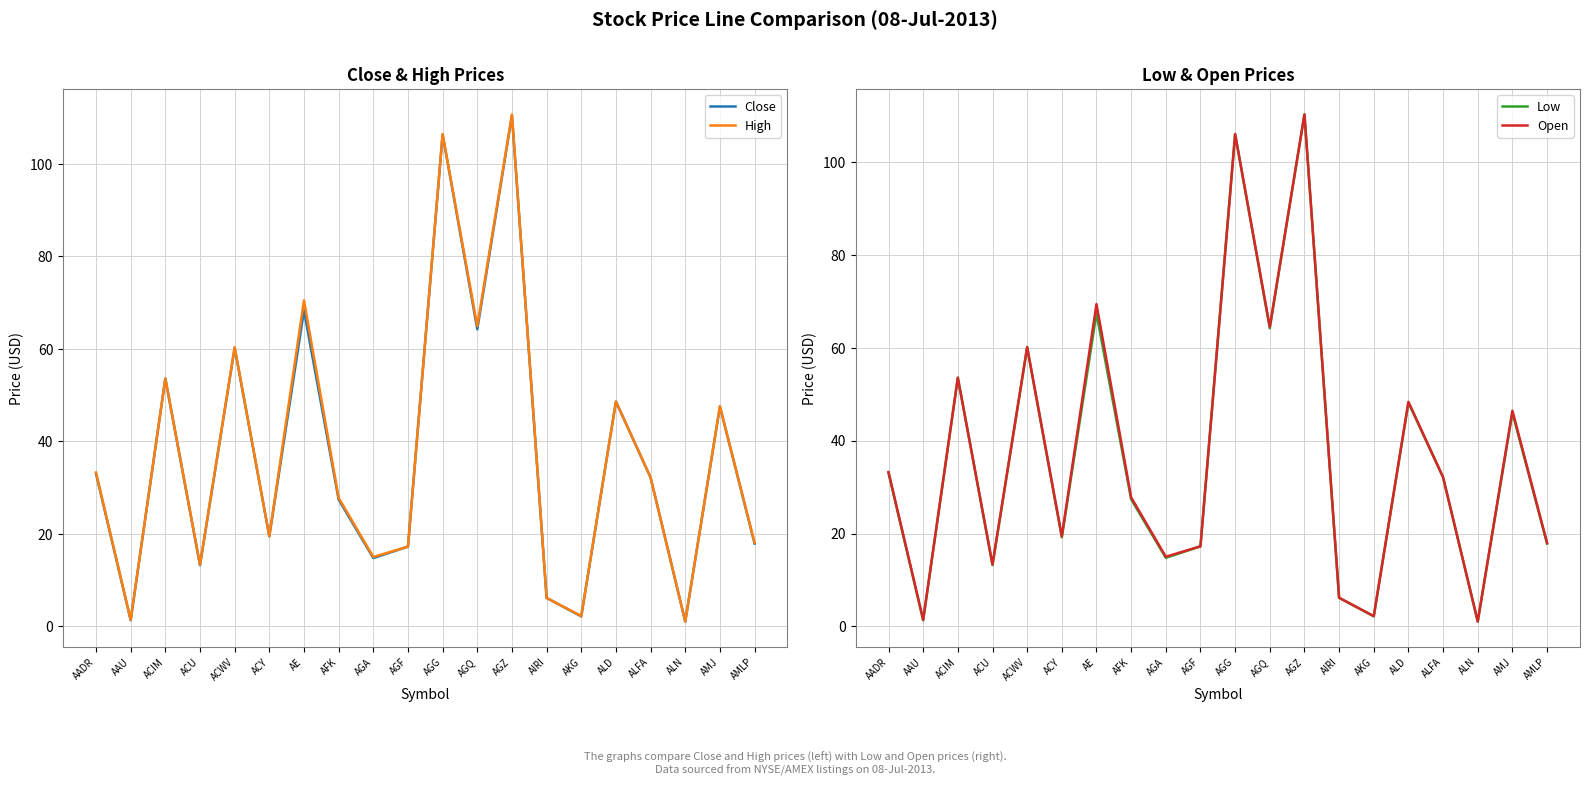

What is the total value across all series at AGQ?

258.0